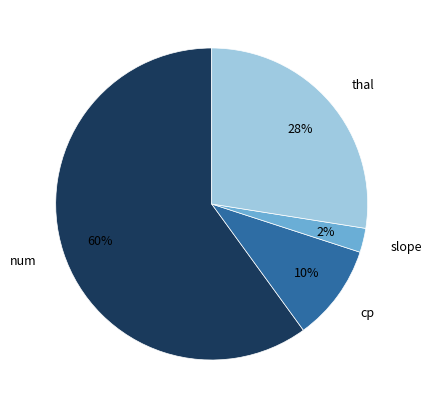

Which slice is the smallest?

slope